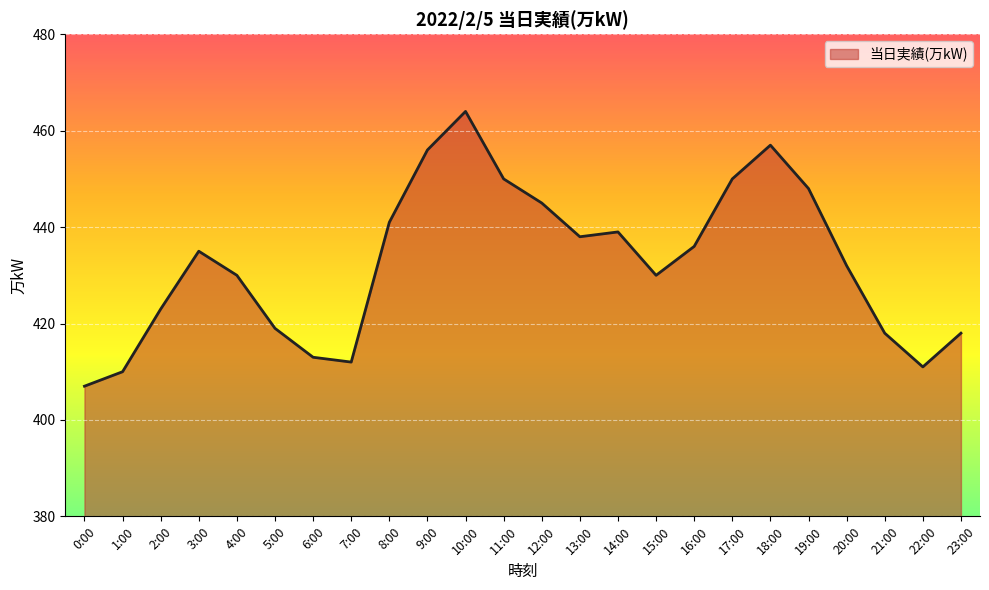

What is the maximum value shown in the chart?

464